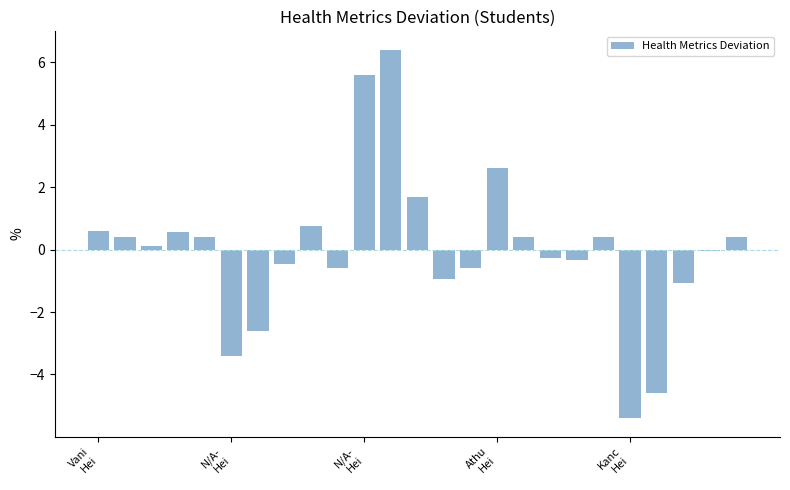

What is the difference between the maximum and minimum values?

11.8